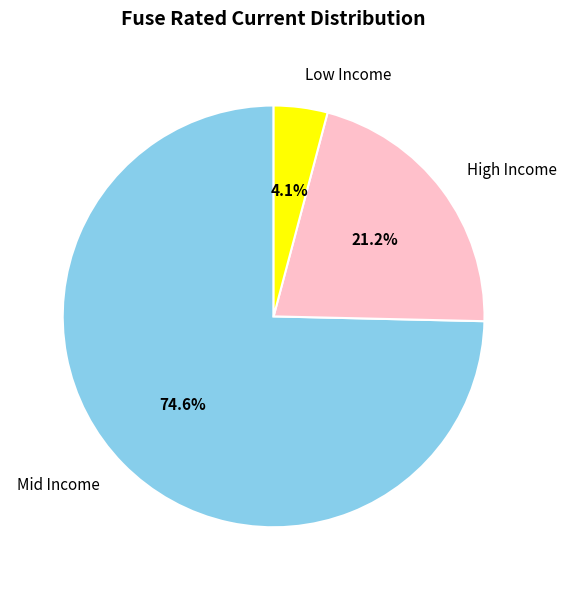

Which category has the biggest portion of the pie?

Mid Income